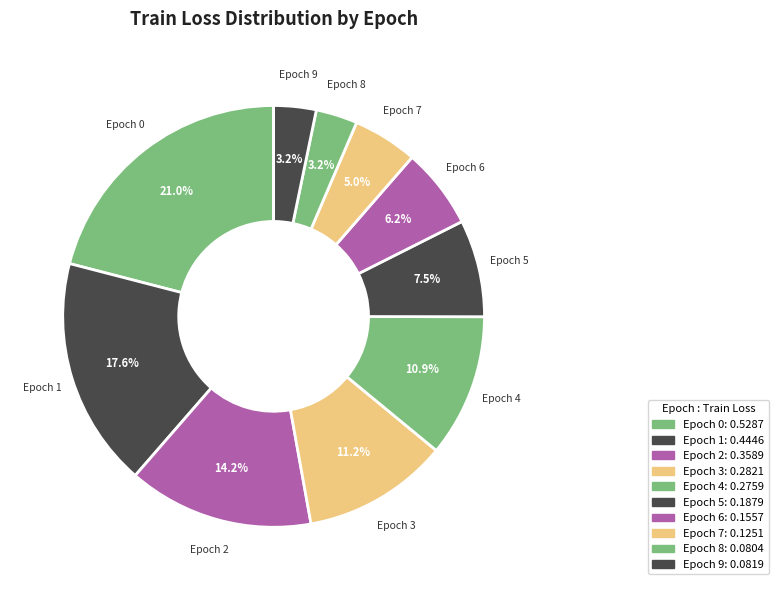

Does any single category account for the majority?

No